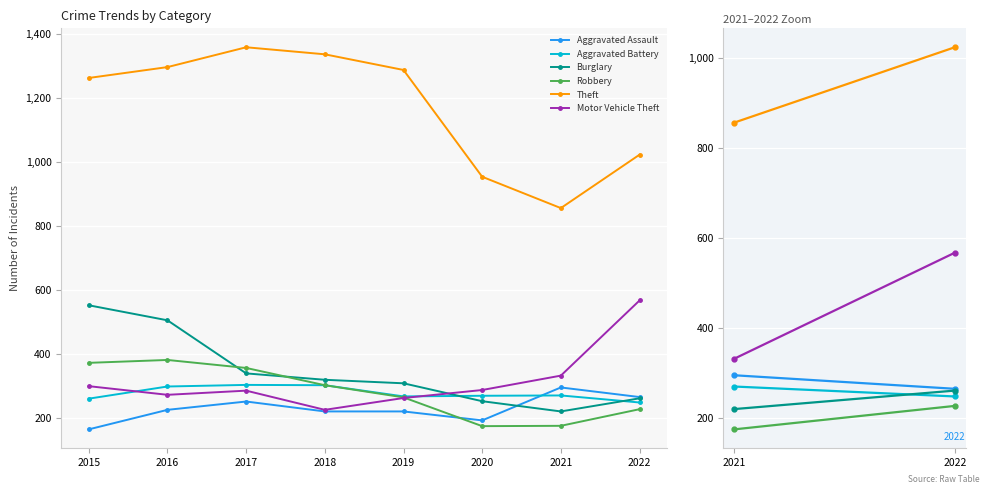

What is the maximum value for Theft?

1359